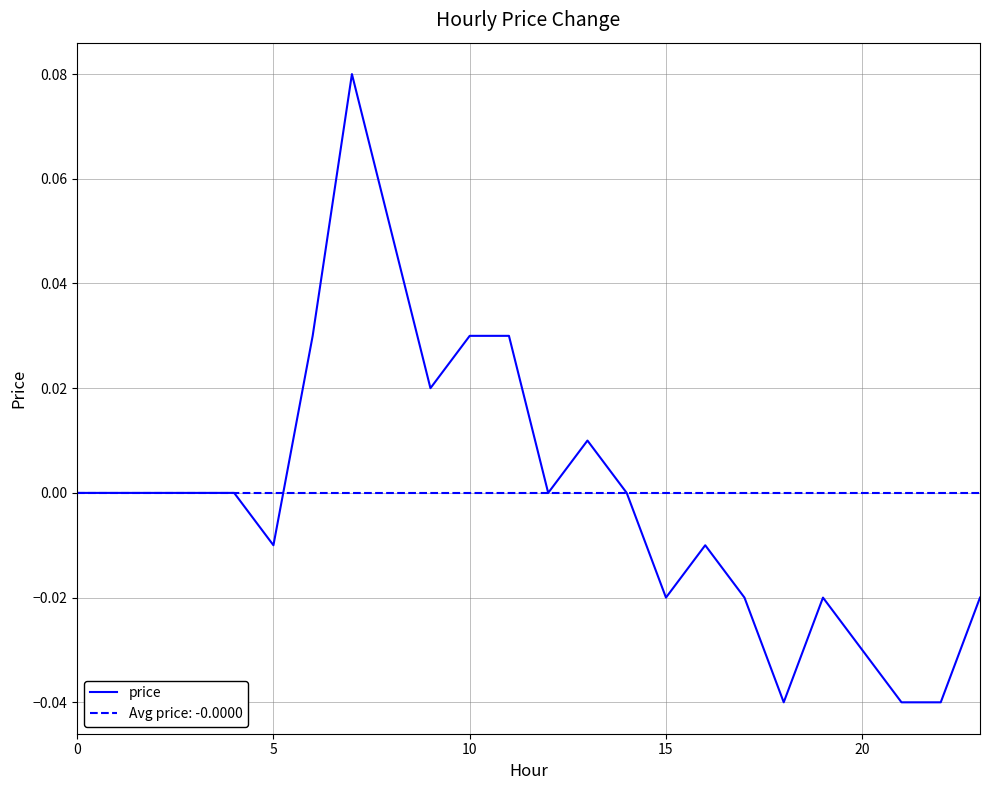

At which category does the chart reach its peak across all series?

7